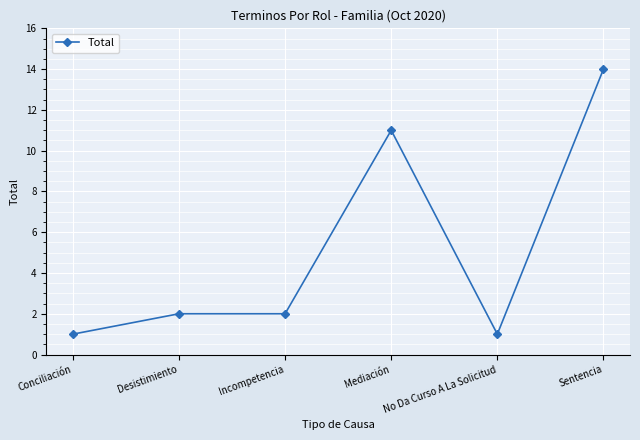

Read the value at Mediación, to the nearest 10.

10